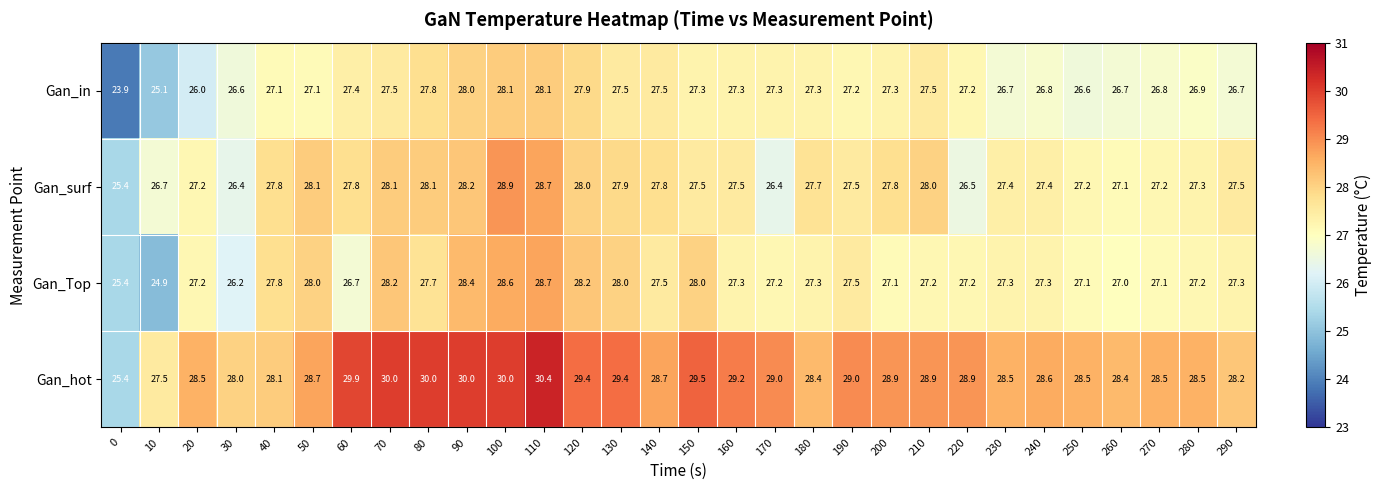

At which label is Gan_surf closest to 27?

260